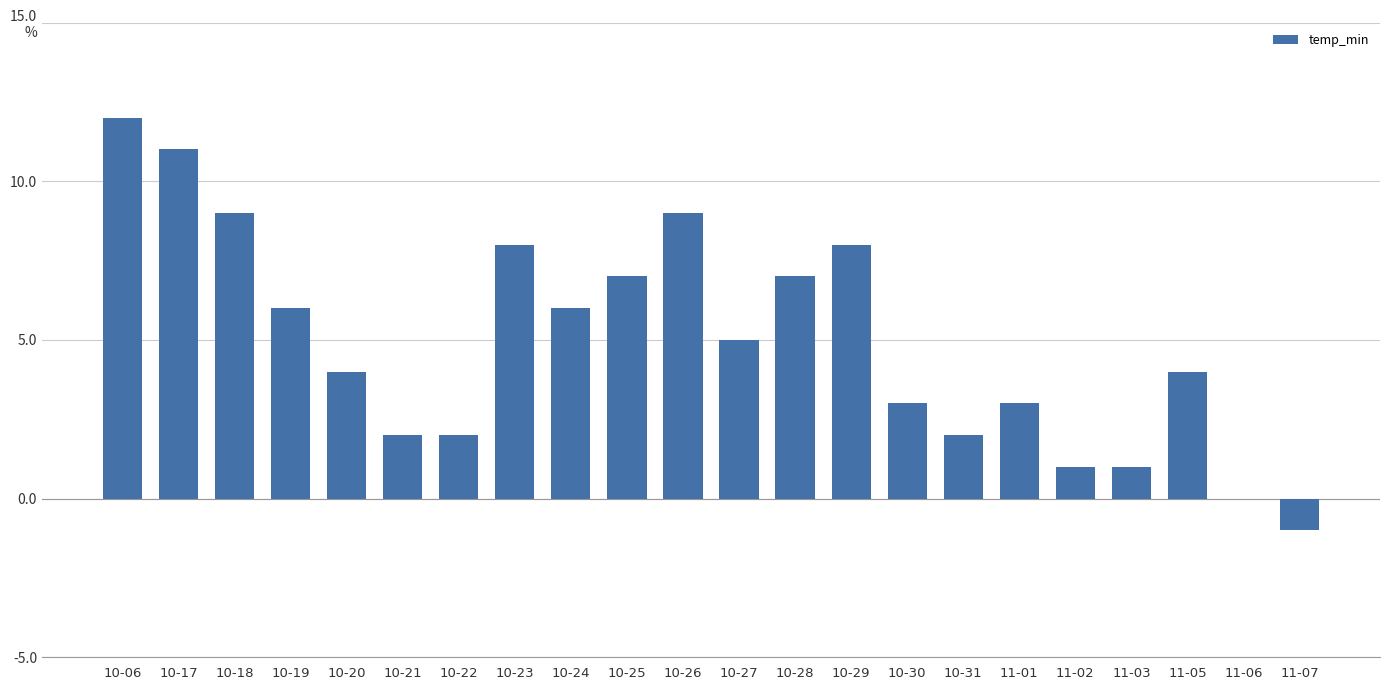

What is the label of the 16th bar from the right?

10-22